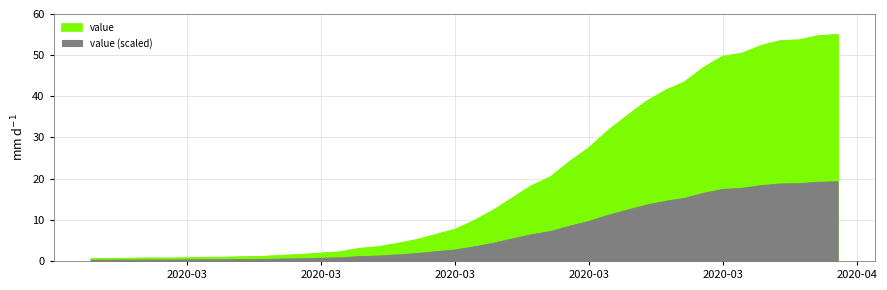

Where is the data nearest to the value 27?

2020-03